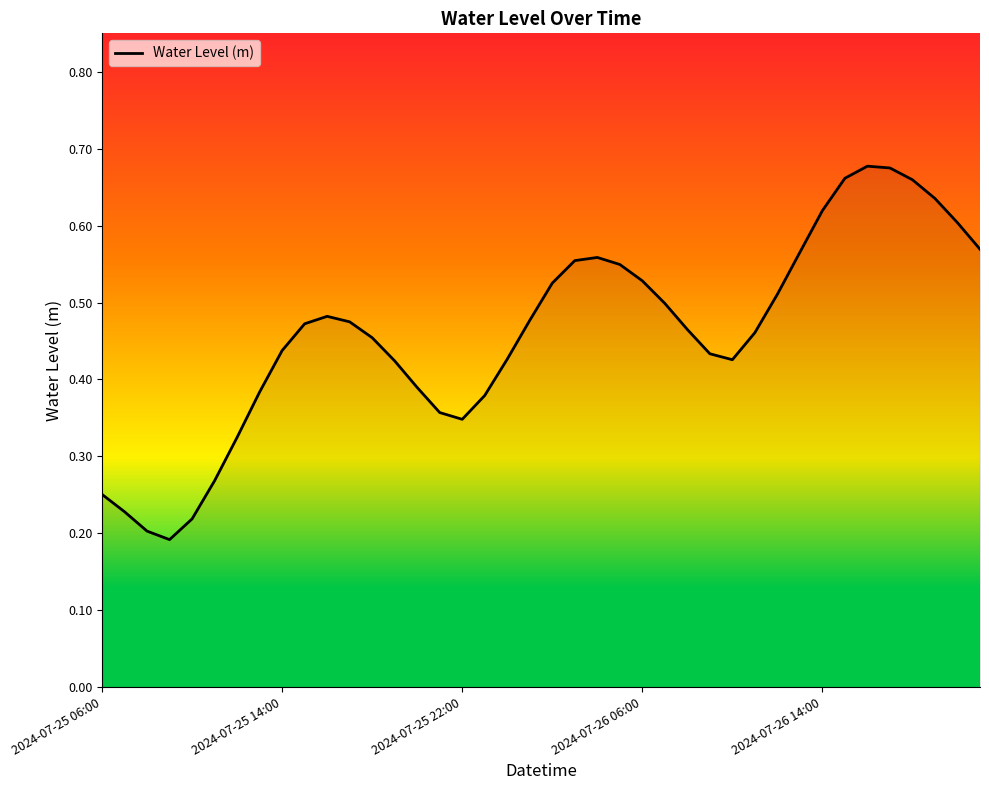

What is the average value?

0.5